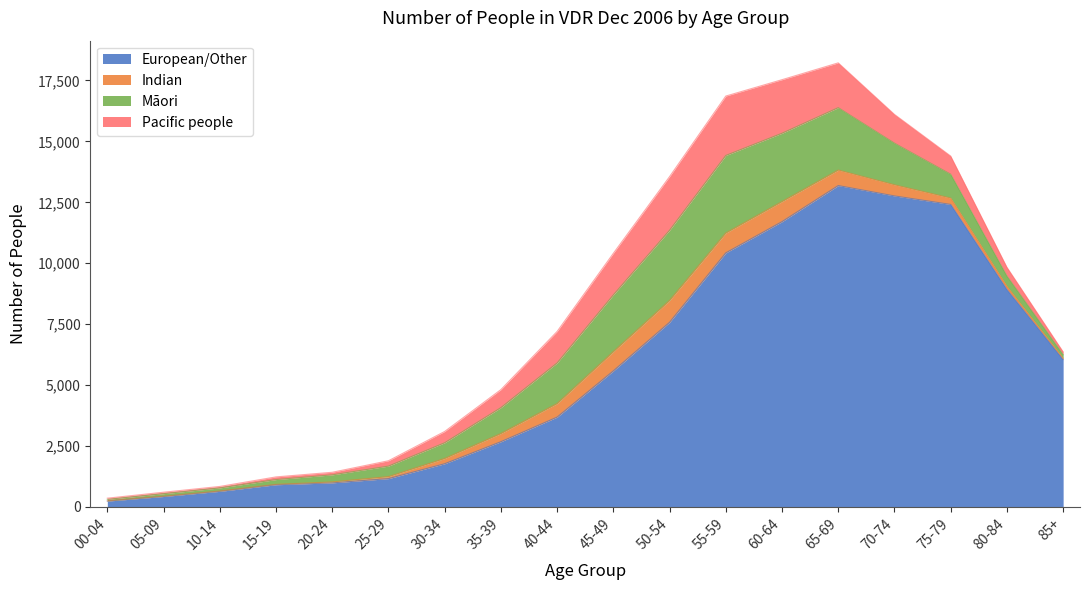

Does the chart have visible grid lines?

No